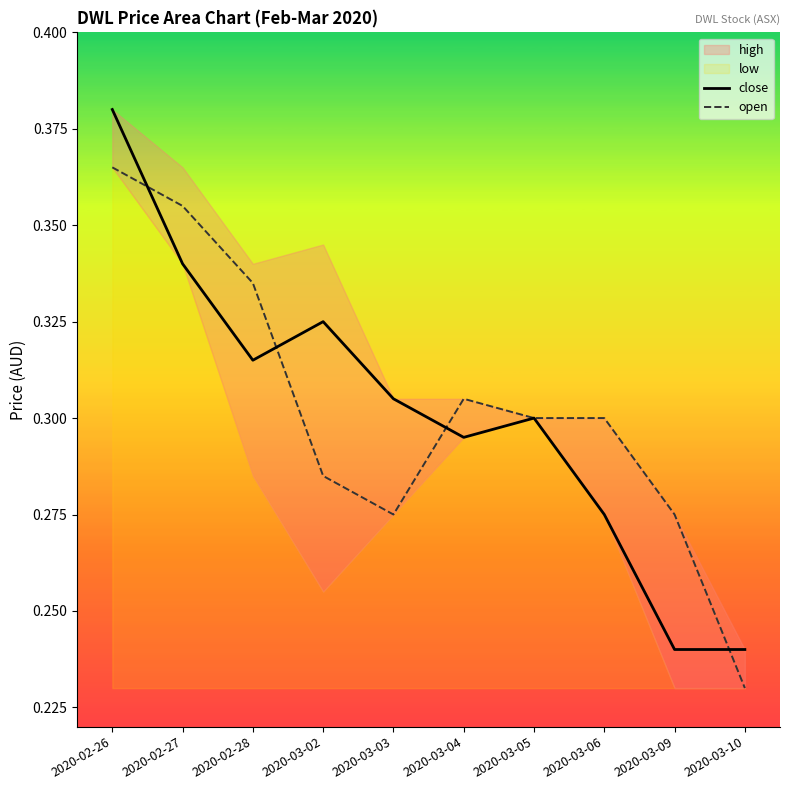

What is the sum of the open values at 2020-03-09 and 2020-03-03?

0.6